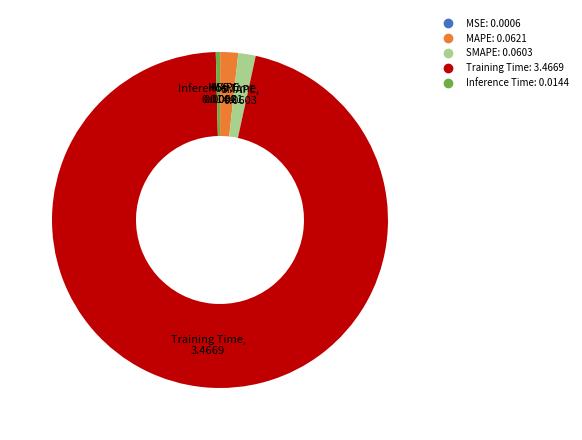

Which slice represents more than half of the pie?

Training Time